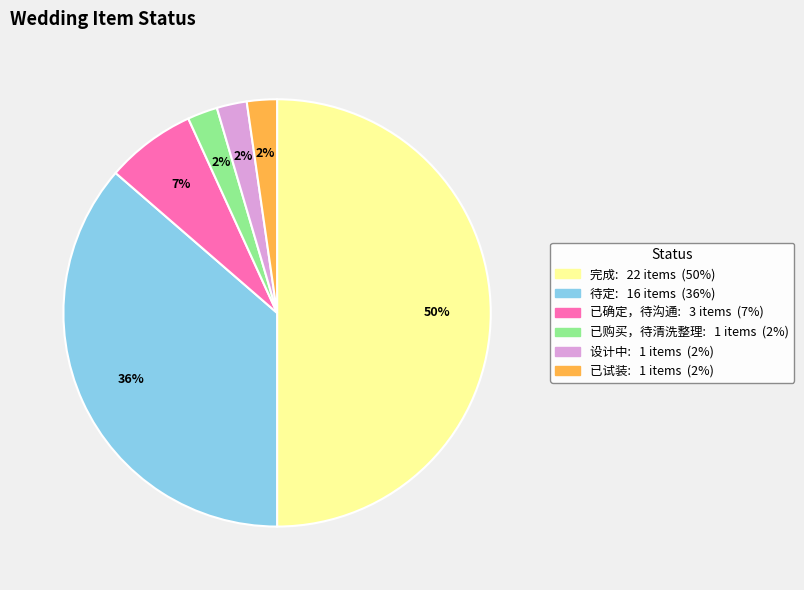

How many segments does this pie chart have?

6